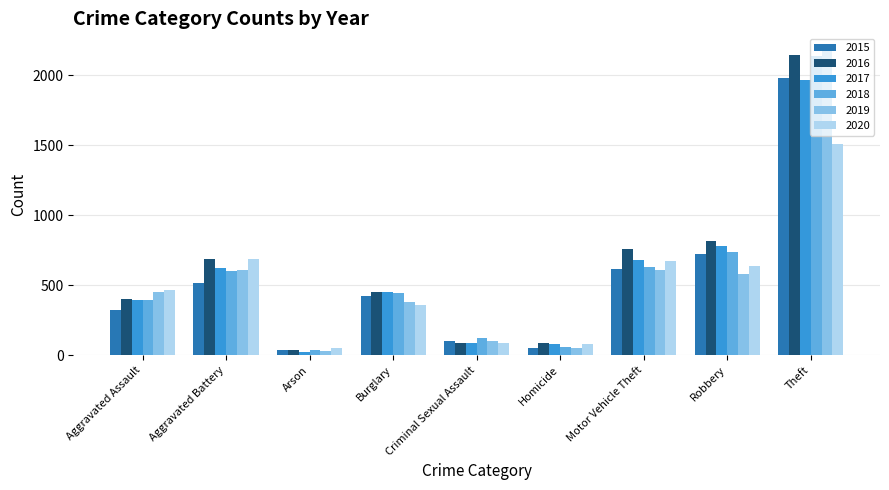

What is the value of the 2018 bar at the 4th from the left?

443